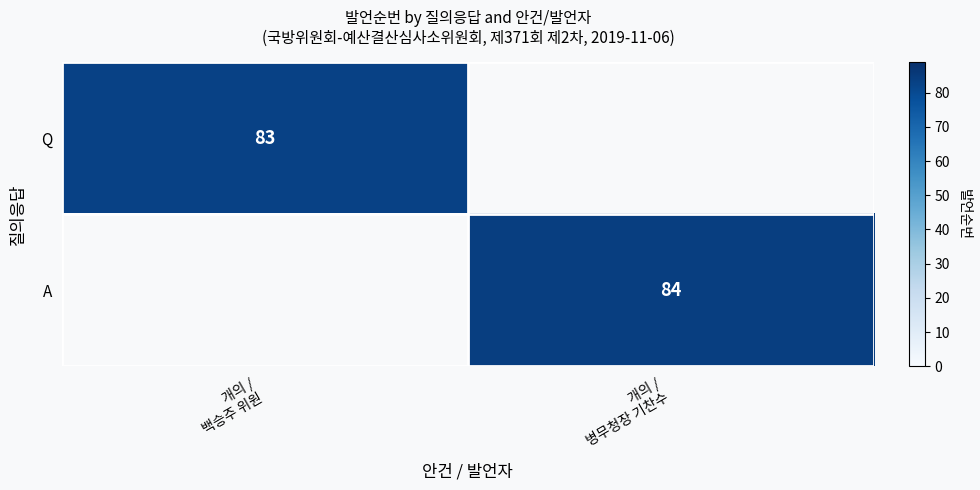

Is the value of A at 개의 / 백승주 위원 greater than the value of Q at 개의 / 병무청장 기찬수?

No